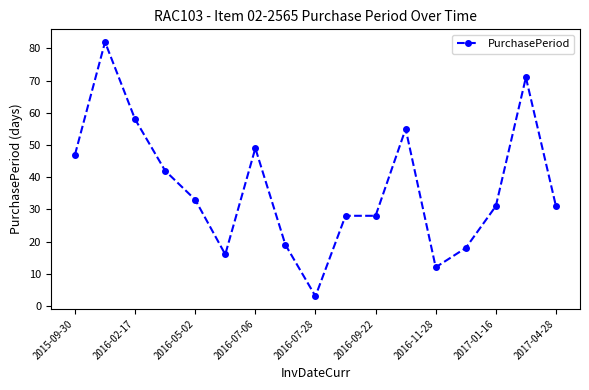

What is the value of the 11th point from the left?

28